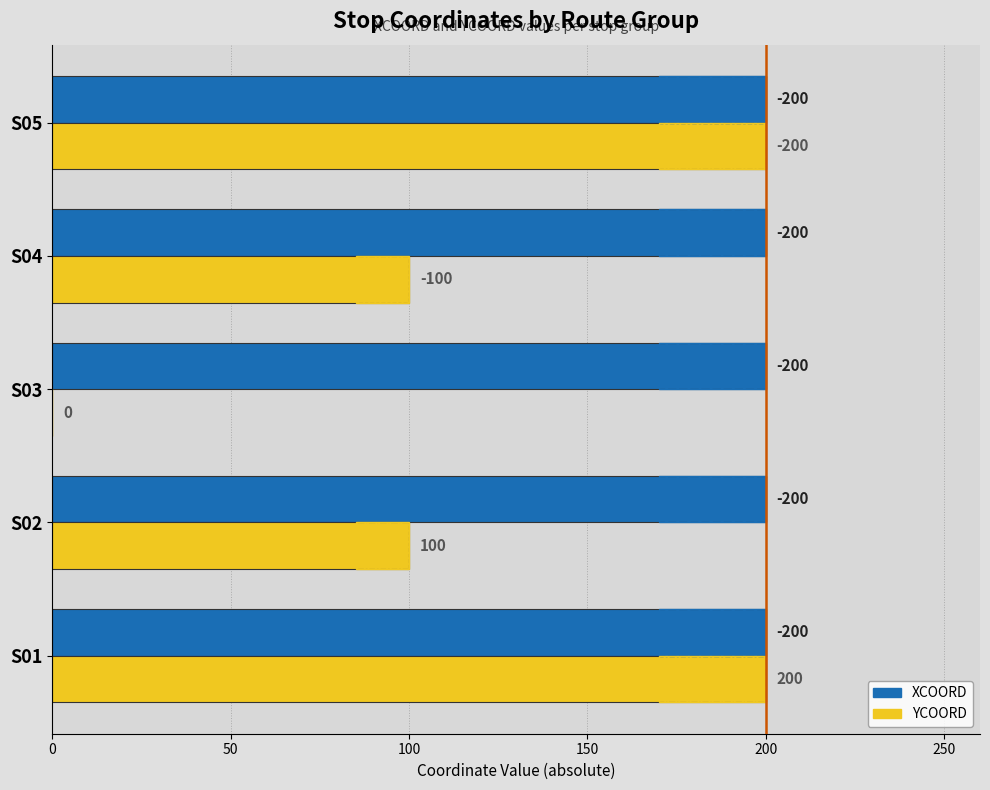

What is the value of the YCOORD (abs) bar at the 5th from the left?

200.0